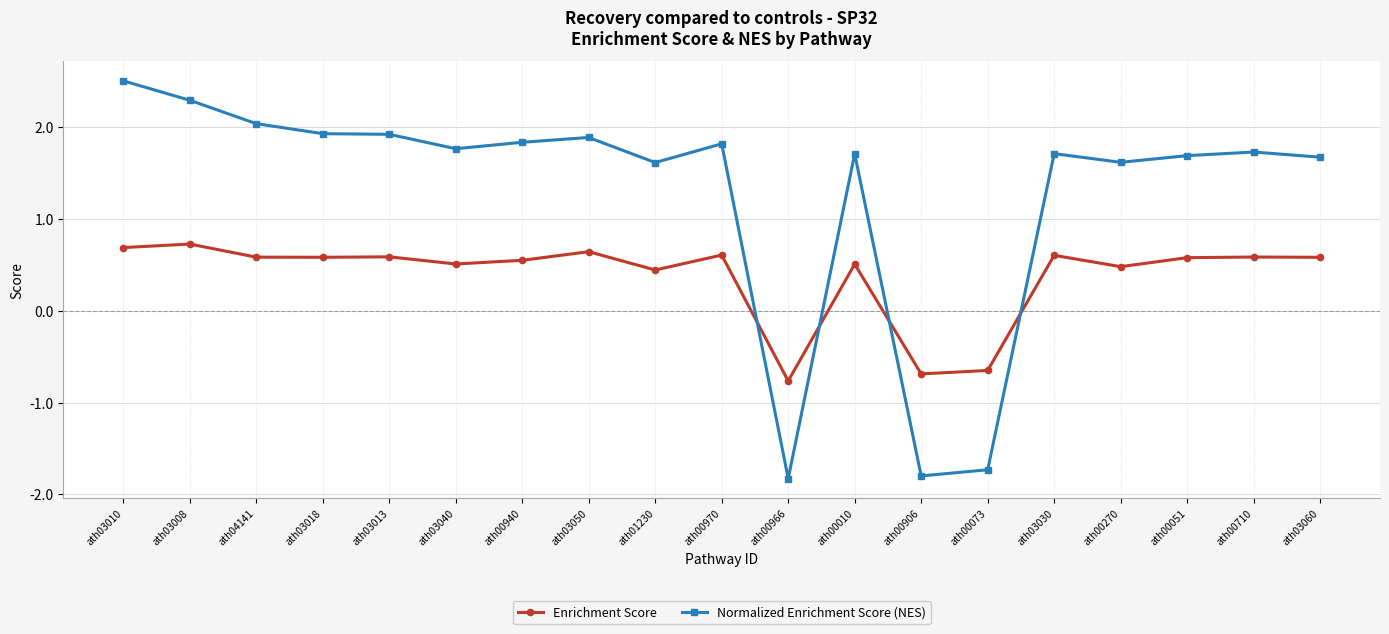

The Normalized Enrichment Score (NES) series shows 2.4 at ath01230. True or false?

False